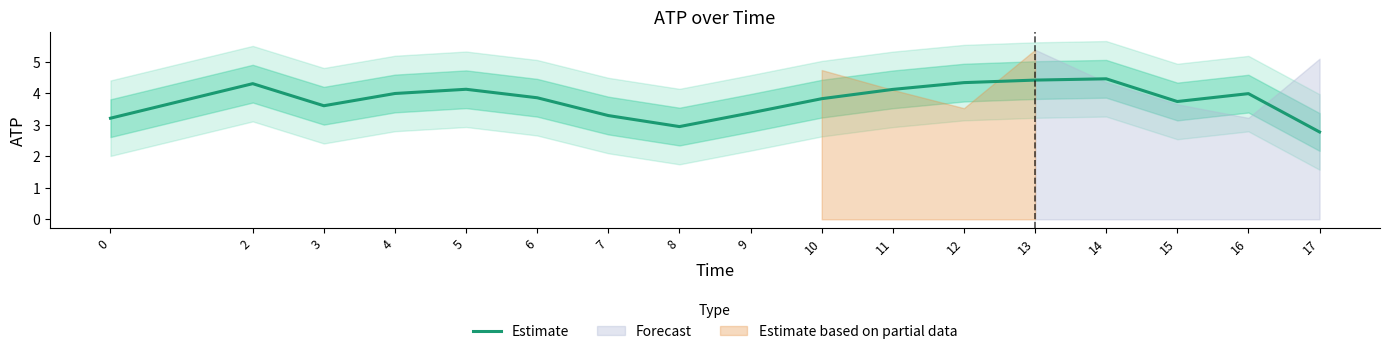

At which category does the chart reach its minimum across all series?

17